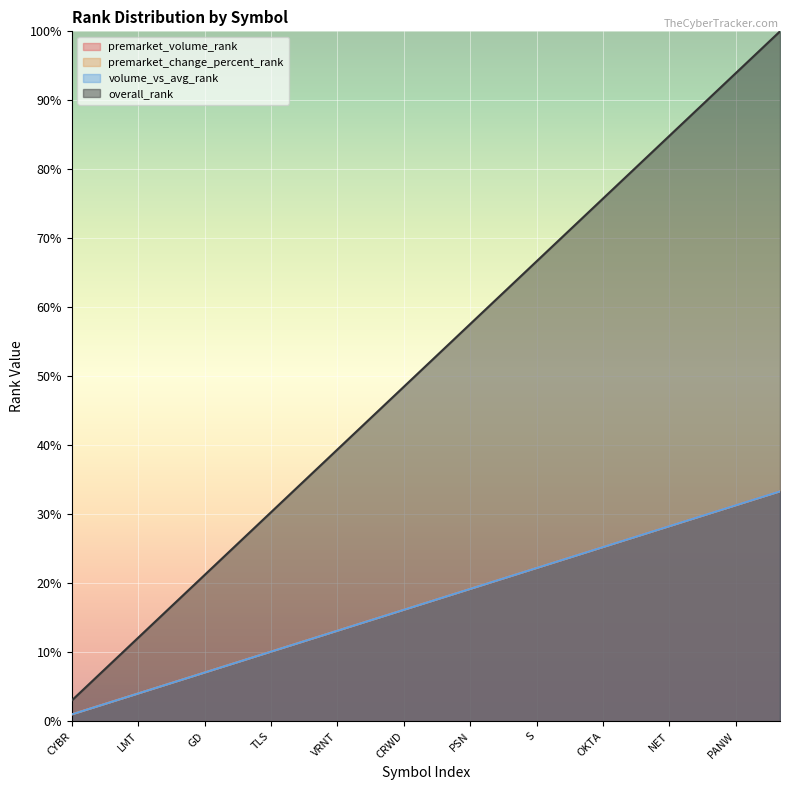

True or false: premarket_change_percent_rank has more than 1 points higher than both neighbors.

False